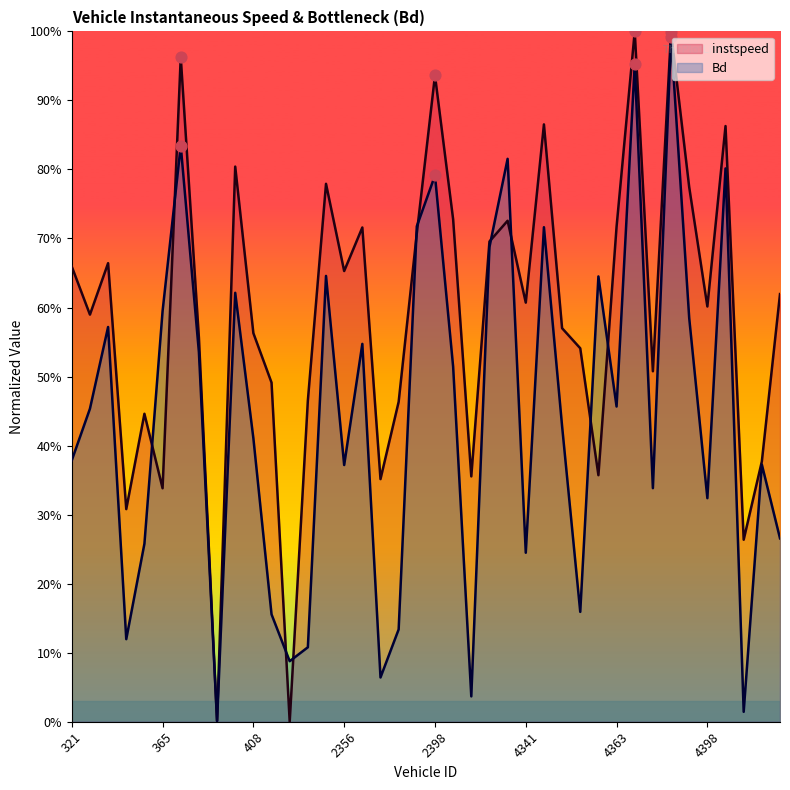

Which series has the largest total across all categories?

instspeed